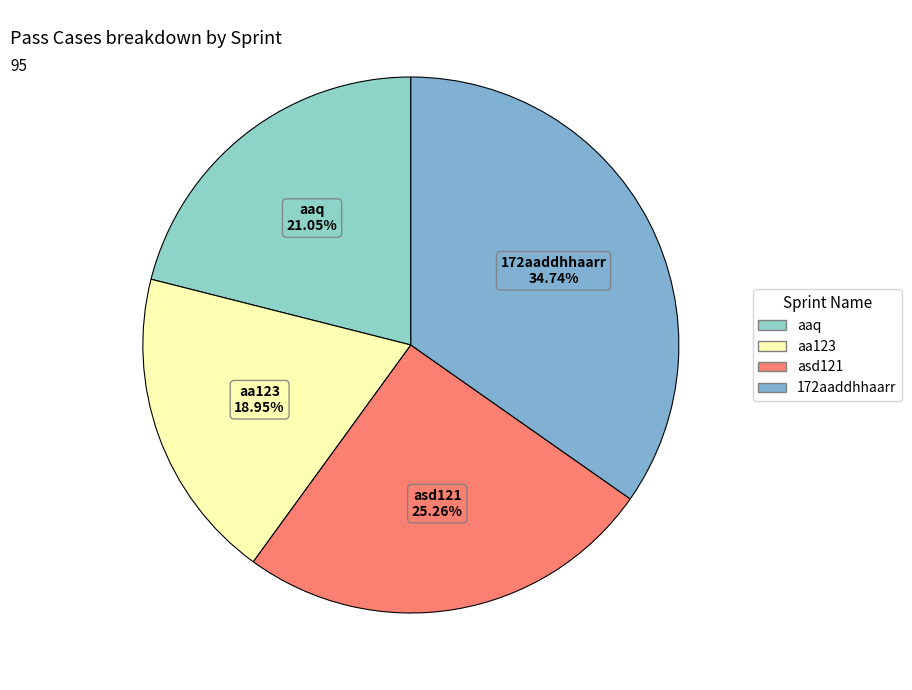

Rank the categories by value from lowest to highest.

aa123, aaq, asd121, 172aaddhhaarr